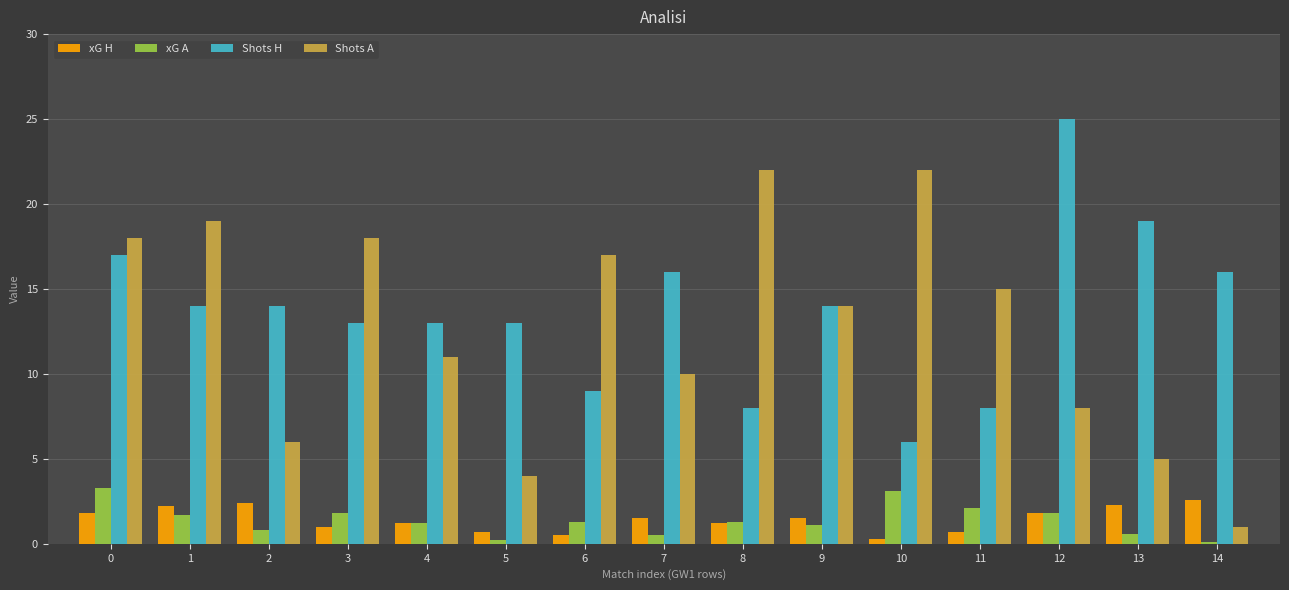

What is the average value of the Shots H series?

13.7